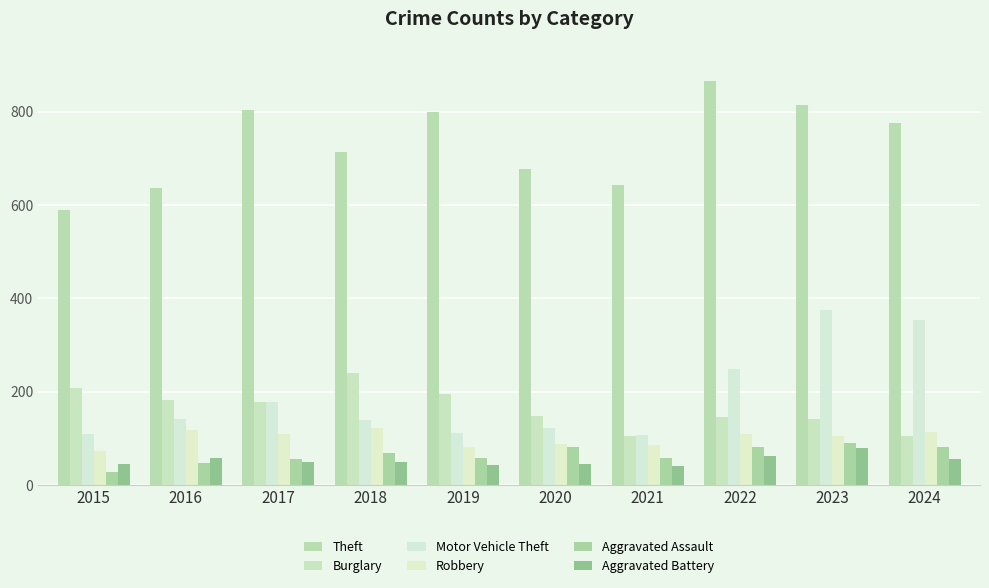

The value of Burglary at 2024 is 105. True or false?

True